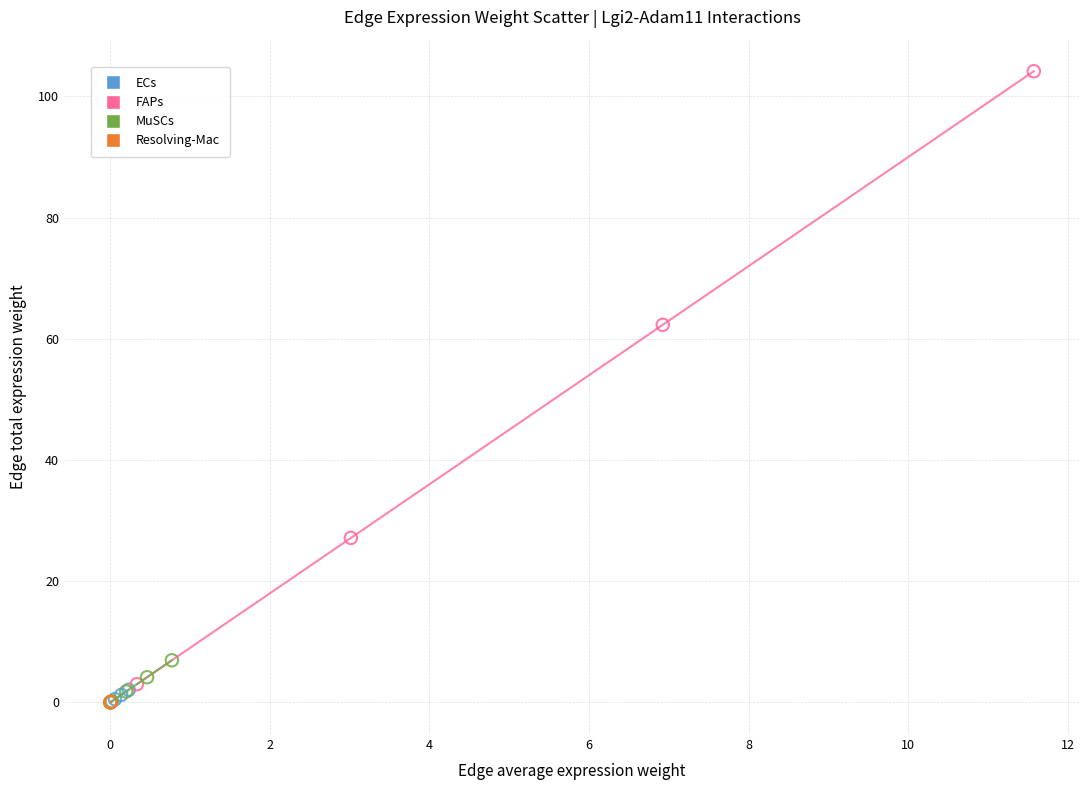

Which series reaches the maximum Y coordinate?

FAPs